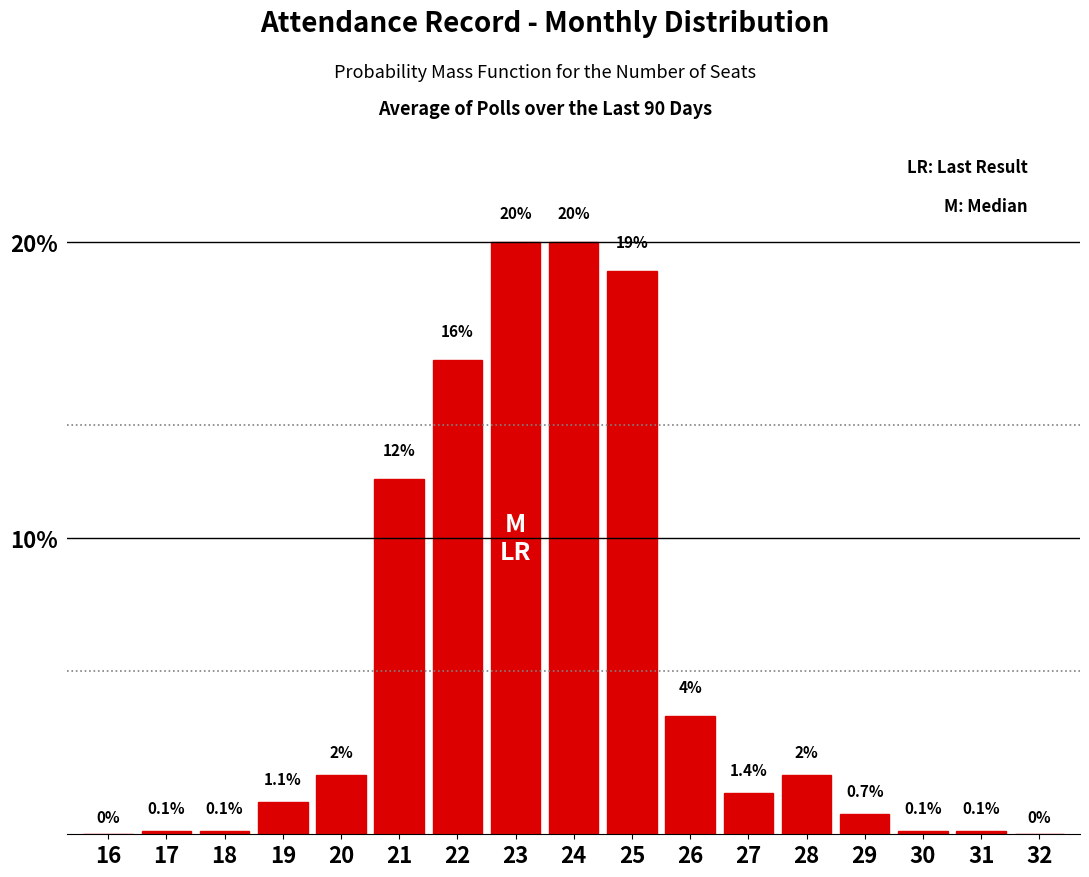

Reading left to right, extract all data points from this chart.

16=0.0	17=0.1	18=0.1	19=1.1	20=2.0	21=12.0	22=16.0	23=20.0	24=20.0	25=19.0	26=4.0	27=1.4	28=2.0	29=0.7	30=0.1	31=0.1	32=0.0